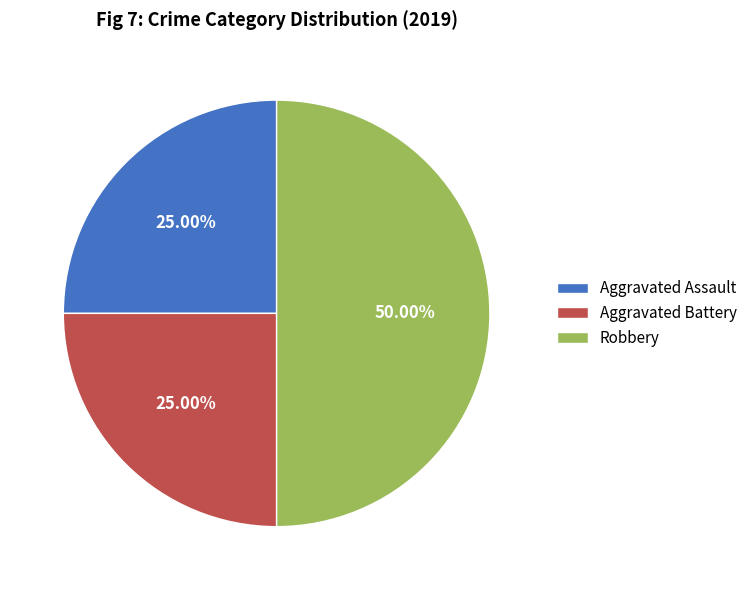

To the nearest percent, what is the average slice percentage?

33%